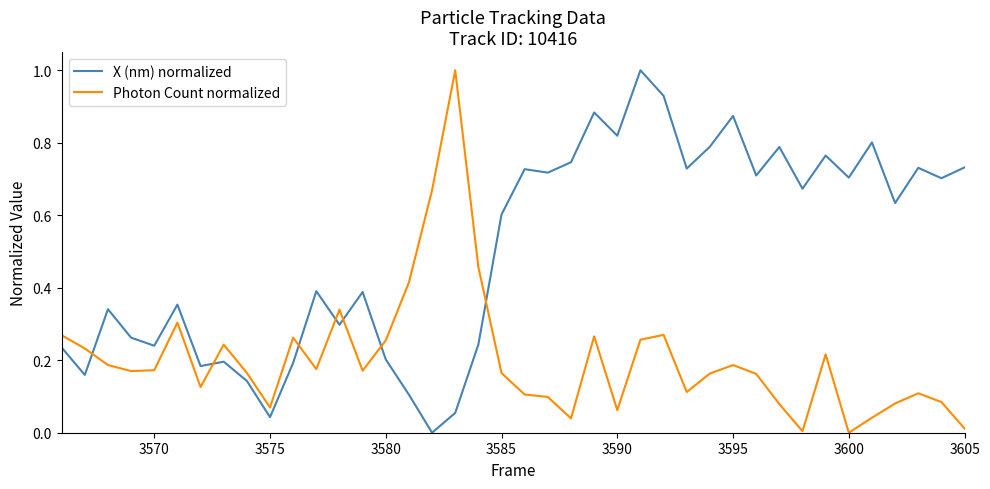

How many values in the Photon Count normalized series exceed 0?

39